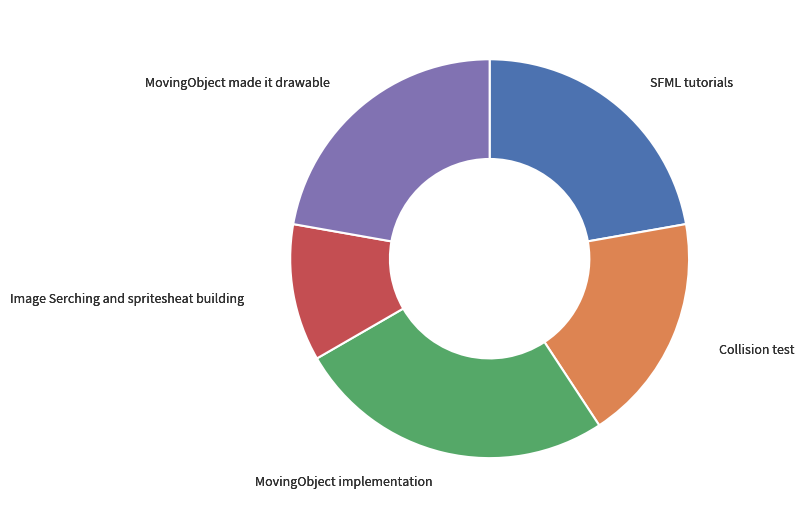

The SFML tutorials slice represents 22% of the pie. True or false?

True